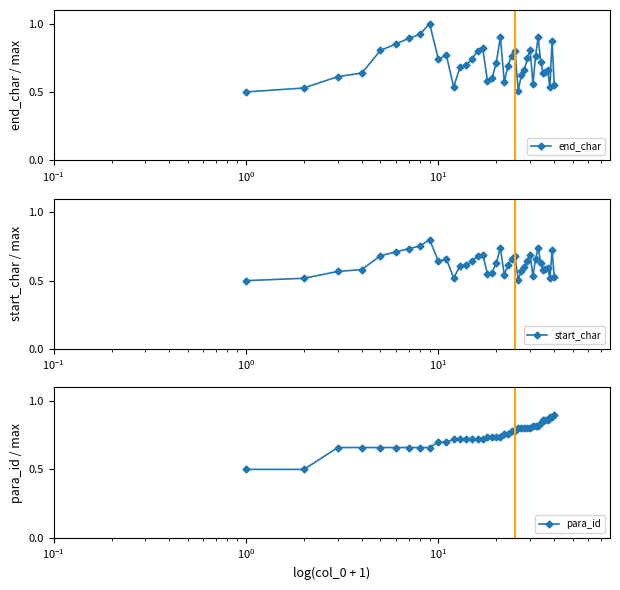

What is the maximum value for end_char?

1.0